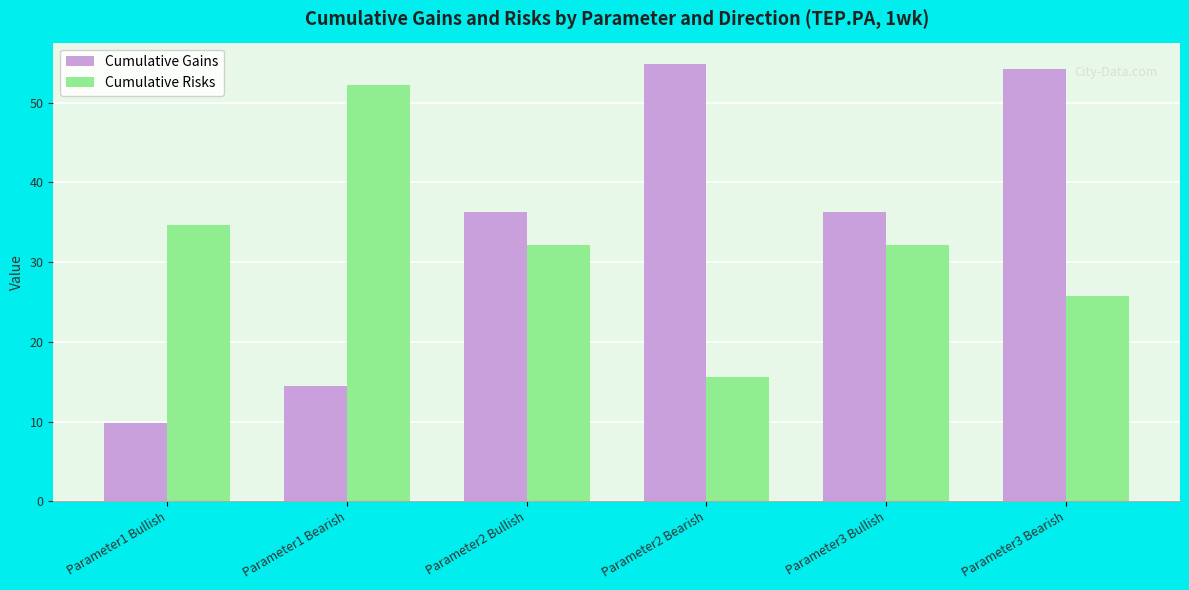

How many bars are there in each group?

2